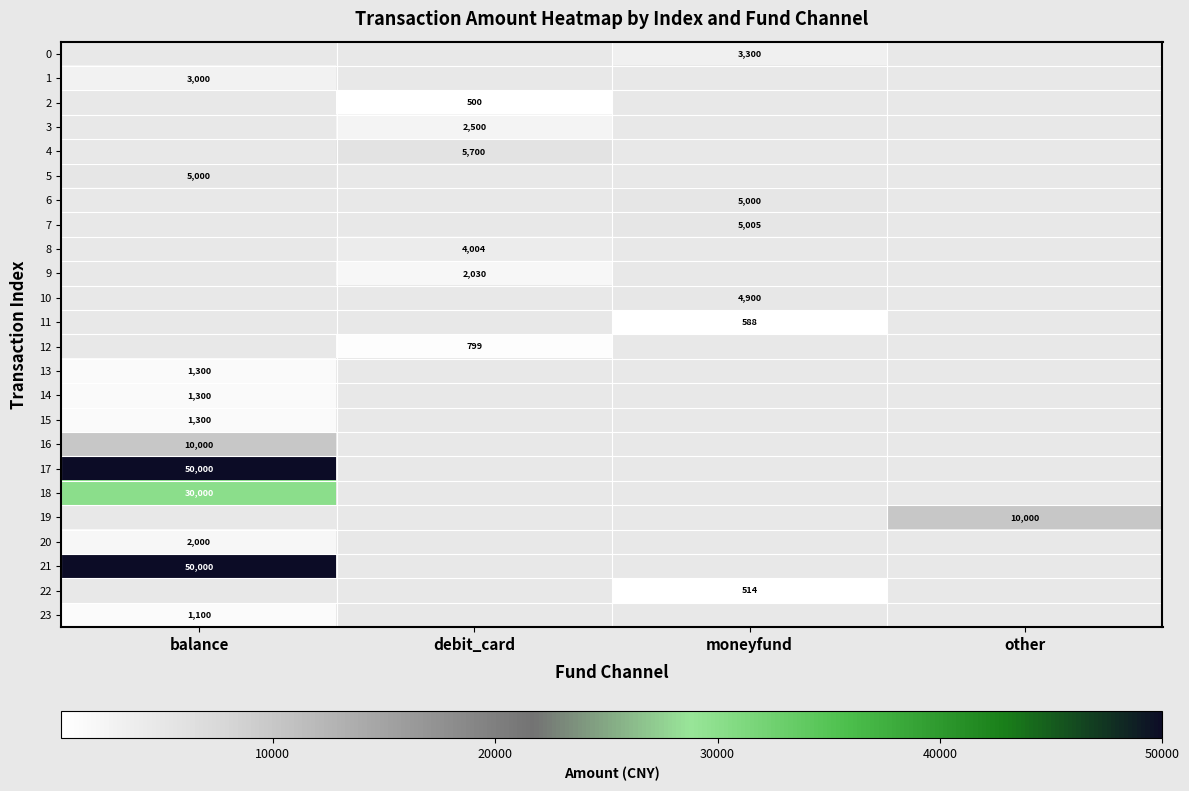

What is the difference between the highest and lowest values at balance?

50000